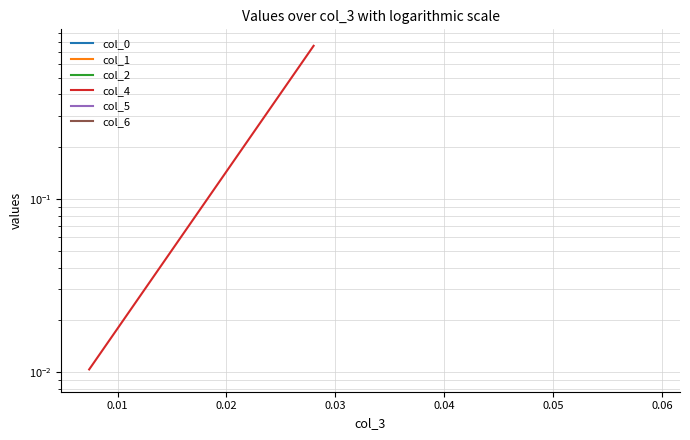

Does the chart display data point markers on the line(s)?

No